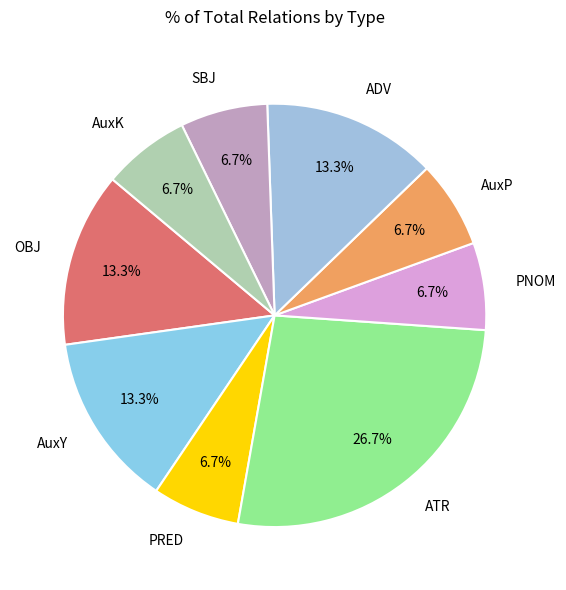

Do AuxP and AuxK together represent more than half of the pie?

No